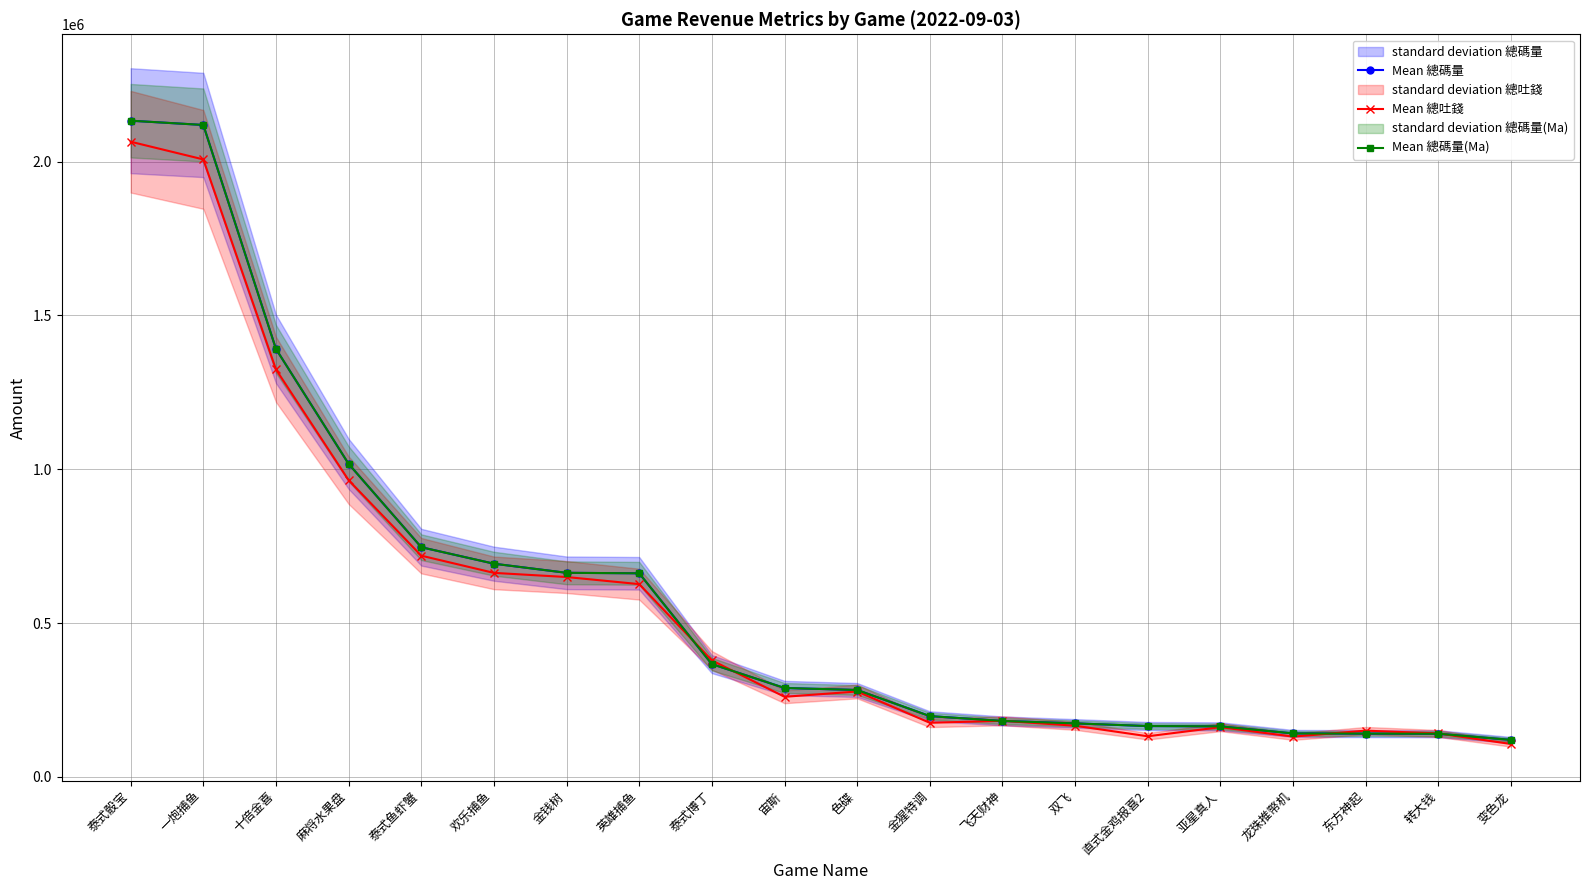

Which category has the lowest value across all series?

变色龙